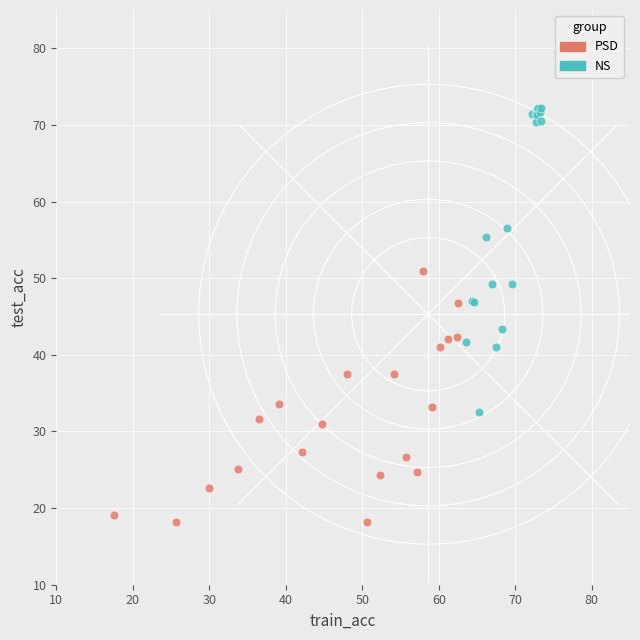

Which series reaches the minimum Y coordinate?

PSD